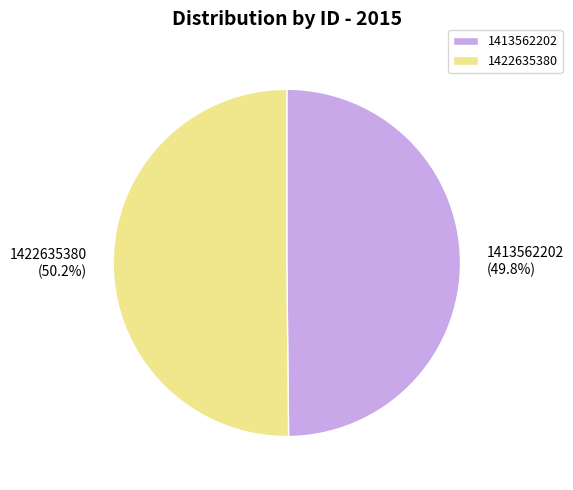

How many slices are in this pie chart?

2